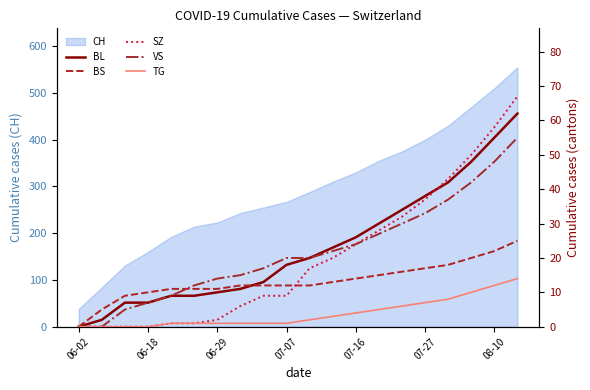

At which label does CH reach its minimum?

06-02